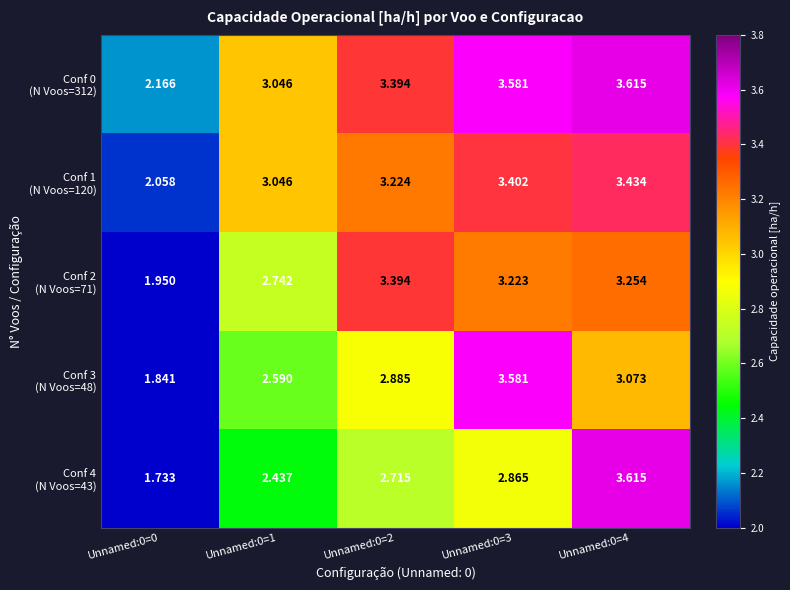

Count the number of categories in the chart.

5